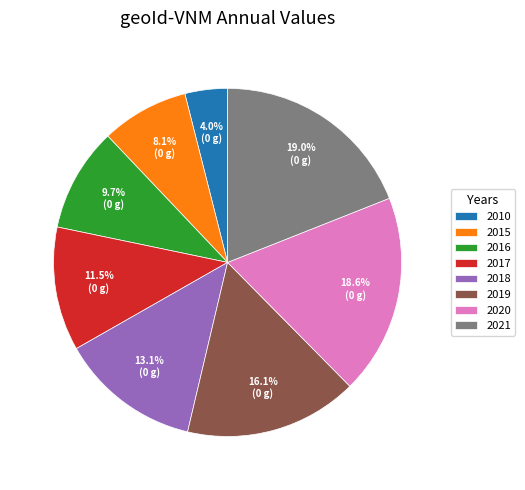

Is it true that 2017 is 1% of the pie?

False